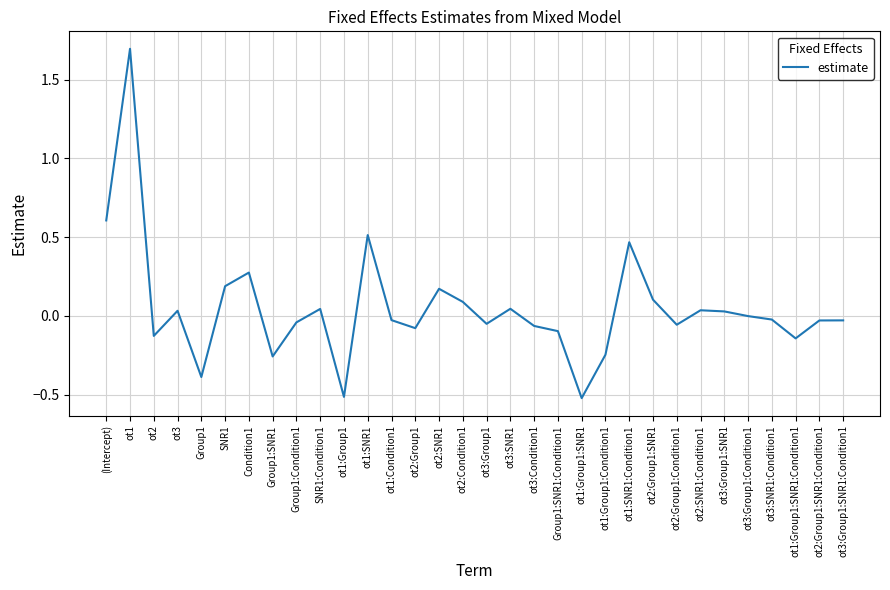

Which category has the highest value across all series?

ot1